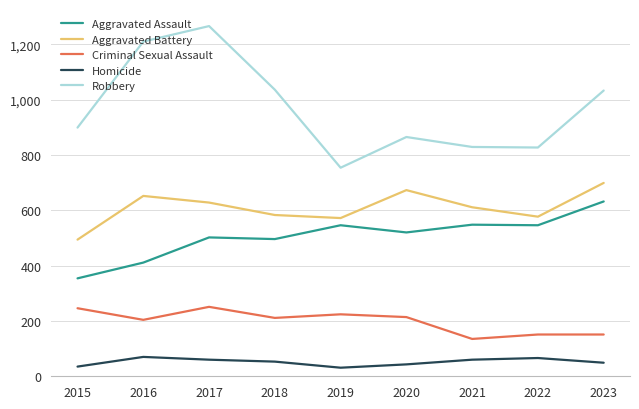

What is the difference between the Homicide values at 2022 and 2019?

35